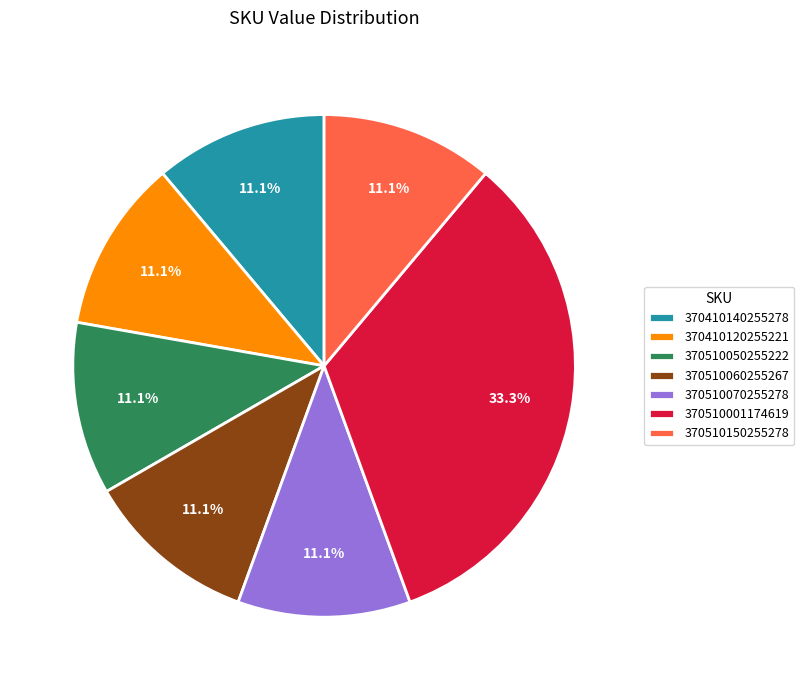

Does 370510050255222 account for over 50% of the chart?

No